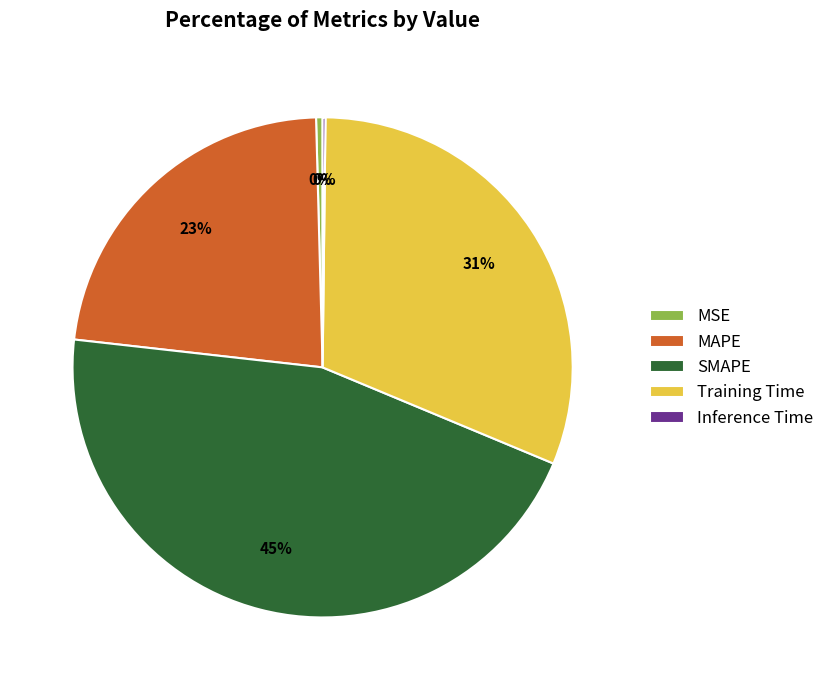

To the nearest percent, what is the average slice percentage?

20%